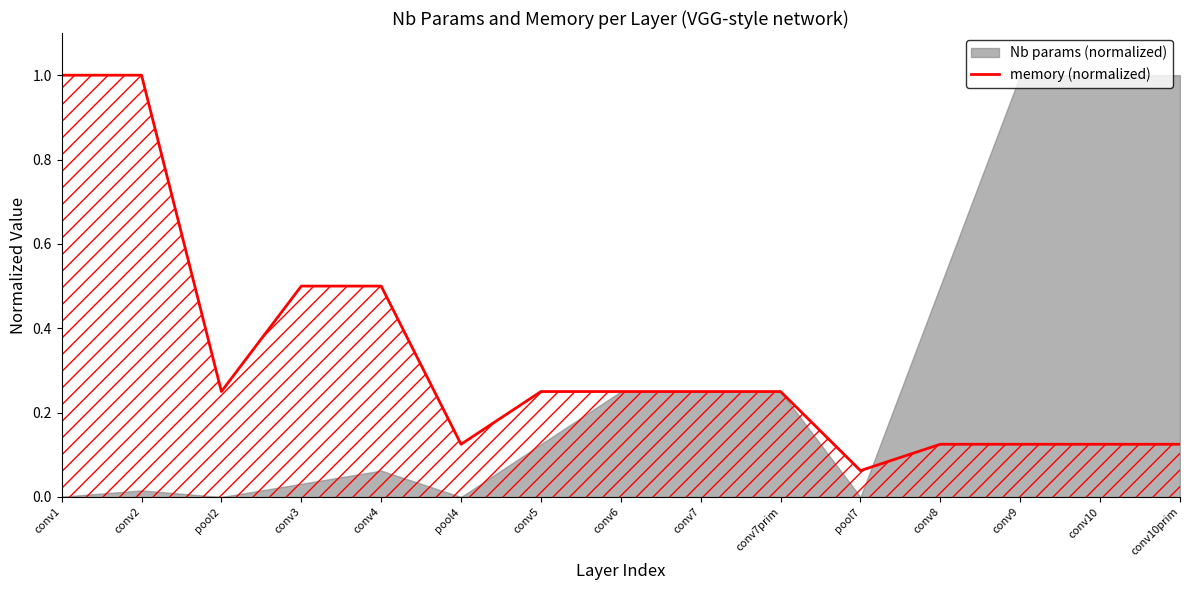

Reading left to right, what are all the values shown in this chart?

1.0	1.0	0.2	0.5	0.5	0.1	0.2	0.2	0.2	0.2	0.1	0.1	0.1	0.1	0.1